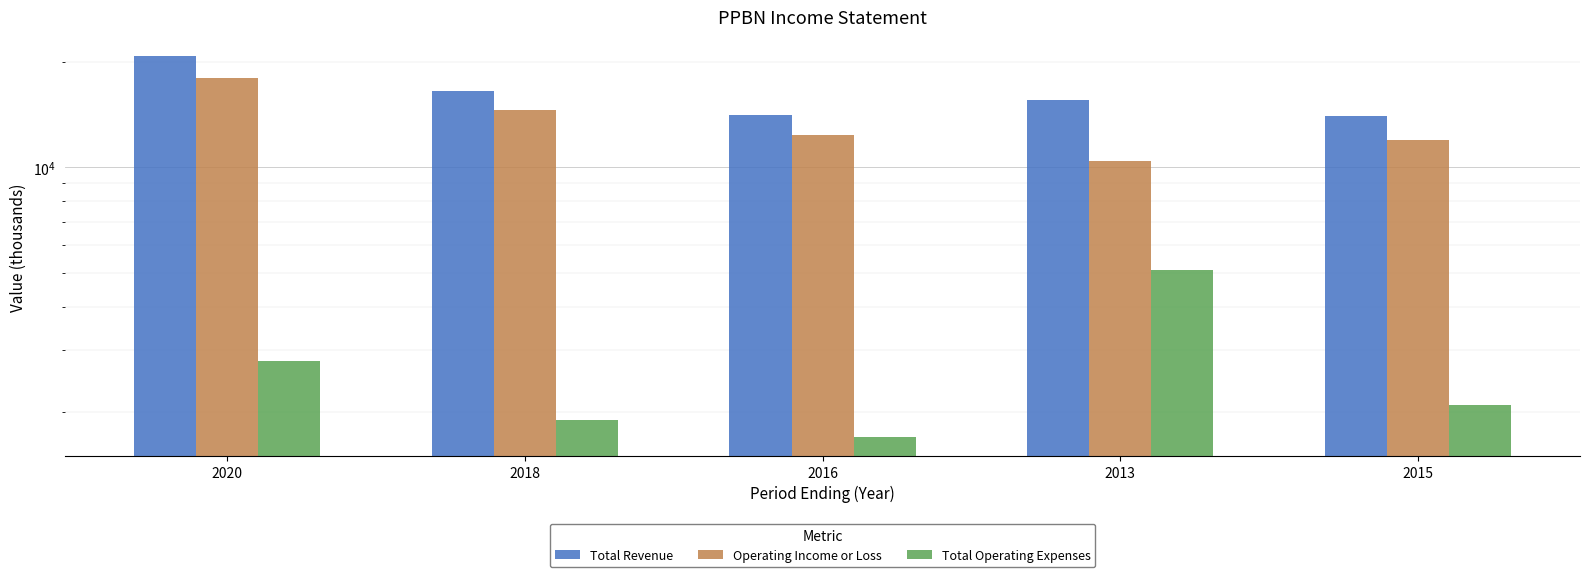

What is the difference between the maximum and minimum values in the Operating Income or Loss series?

7600